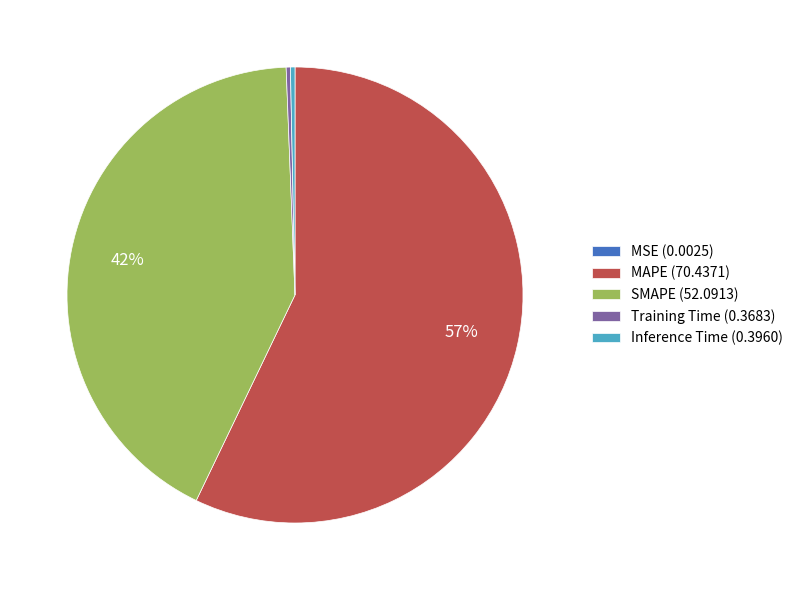

Is the sum of SMAPE (52.0913) and Inference Time (0.3960) greater than half?

No